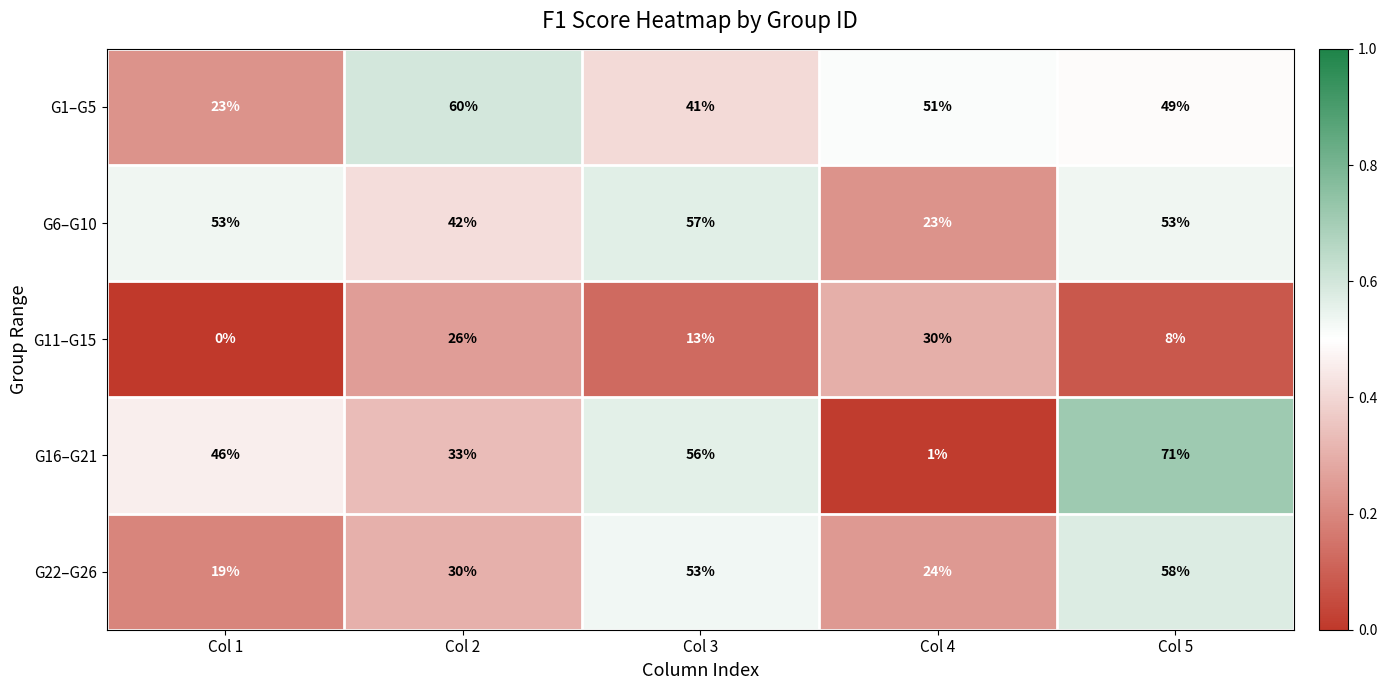

Is it true that G22–G26 equals 30 at Col 2?

True